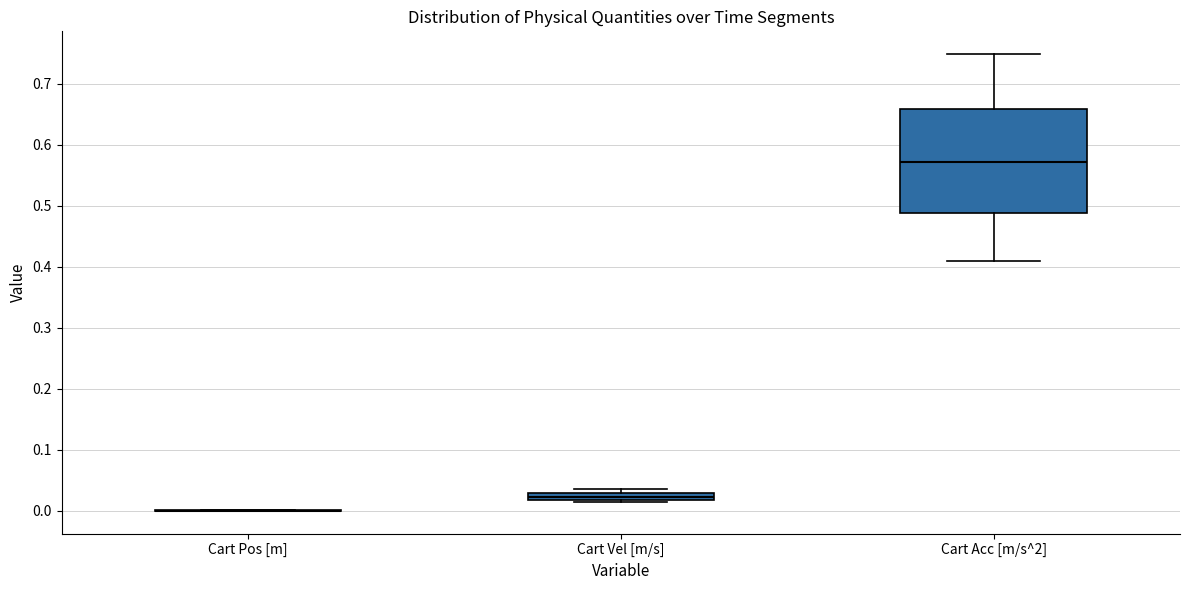

Which box is the tallest, from its lower edge to its upper edge?

Cart Acc [m/s^2]